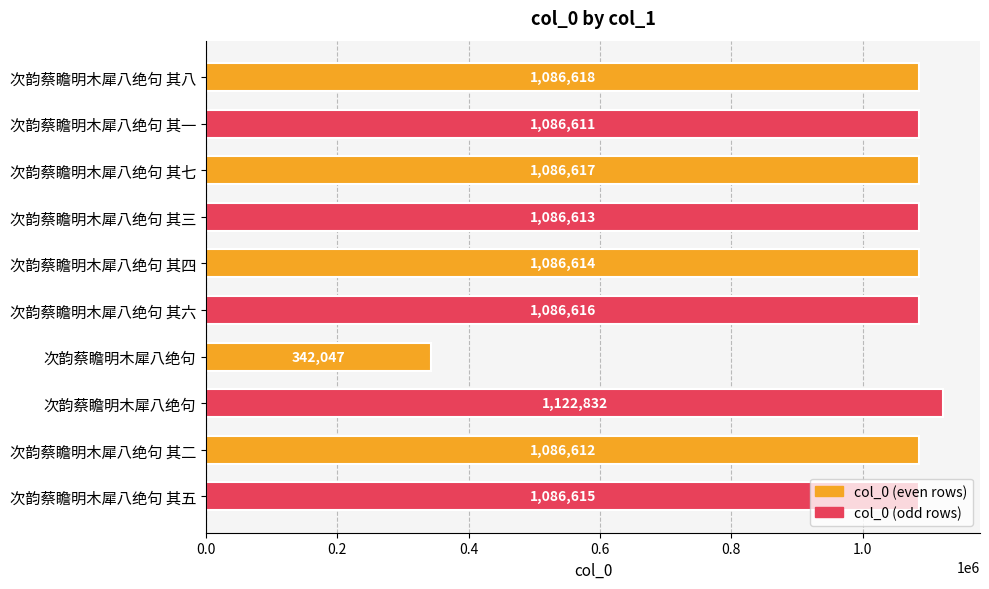

Count the number of data series in this chart.

1